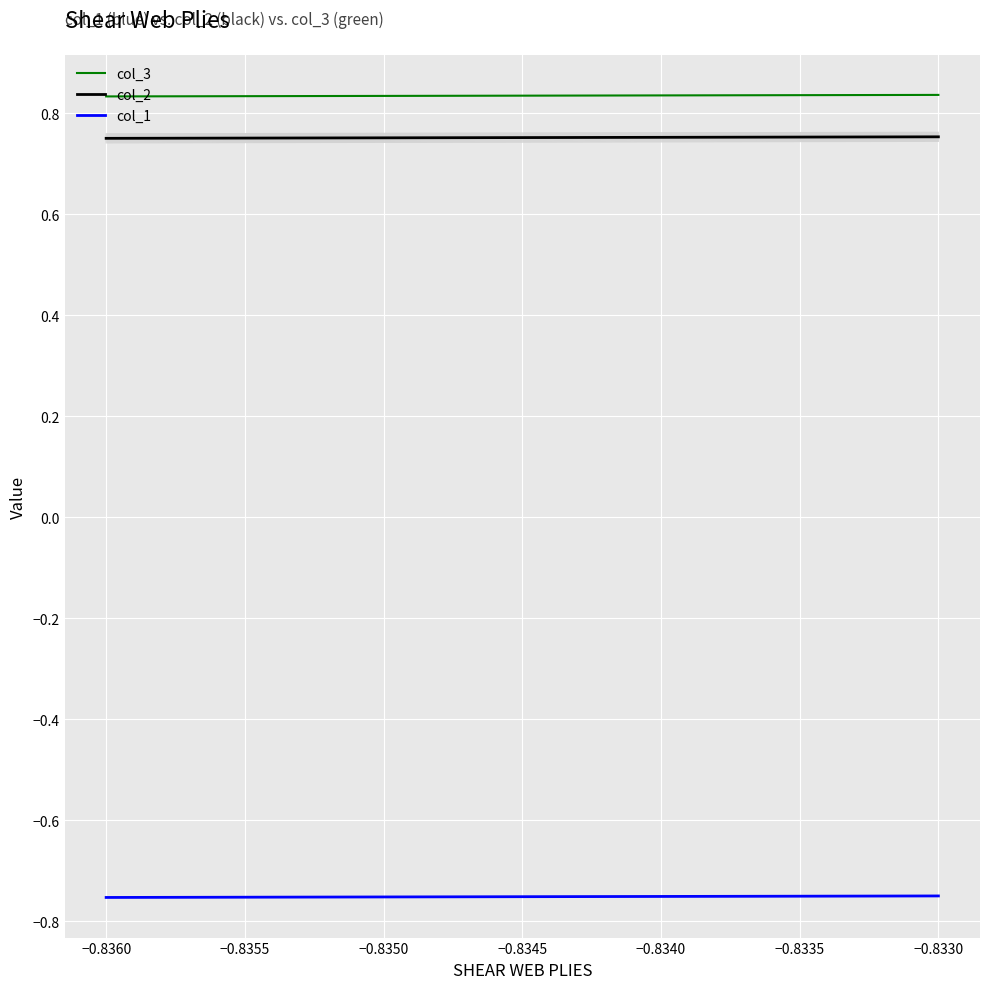

Is it true that col_2 equals 1.3 at −0.8345?

False